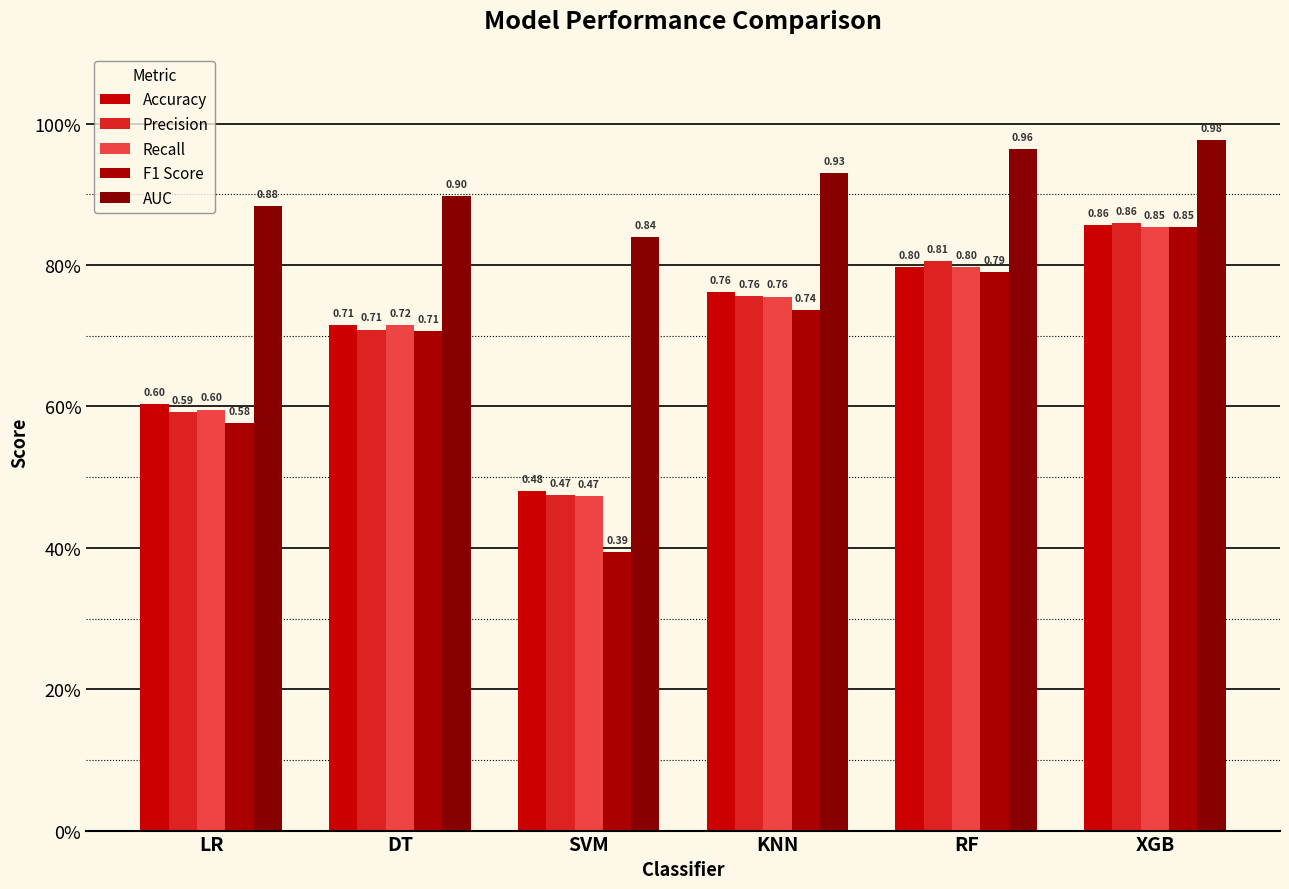

Reading right to left, extract all data points from this chart.

Accuracy: XGB=0.9	RF=0.8	KNN=0.8	SVM=0.5	DT=0.7	LR=0.6
Precision: XGB=0.9	RF=0.8	KNN=0.8	SVM=0.5	DT=0.7	LR=0.6
Recall: XGB=0.9	RF=0.8	KNN=0.8	SVM=0.5	DT=0.7	LR=0.6
F1 Score: XGB=0.9	RF=0.8	KNN=0.7	SVM=0.4	DT=0.7	LR=0.6
AUC: XGB=1.0	RF=1.0	KNN=0.9	SVM=0.8	DT=0.9	LR=0.9